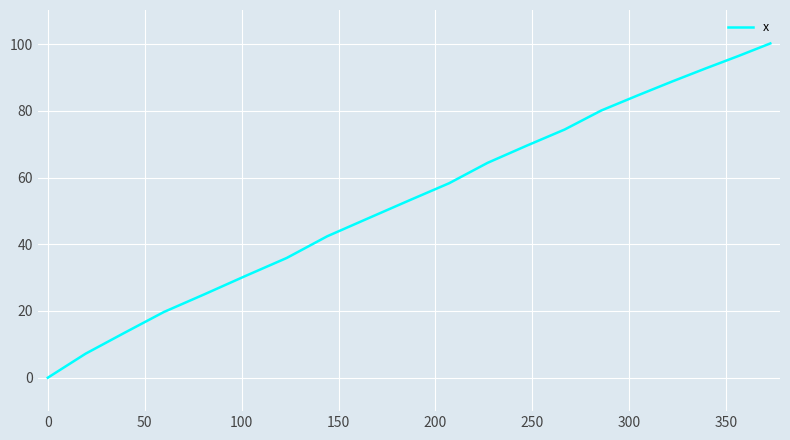

What is the greatest value displayed?

100.2